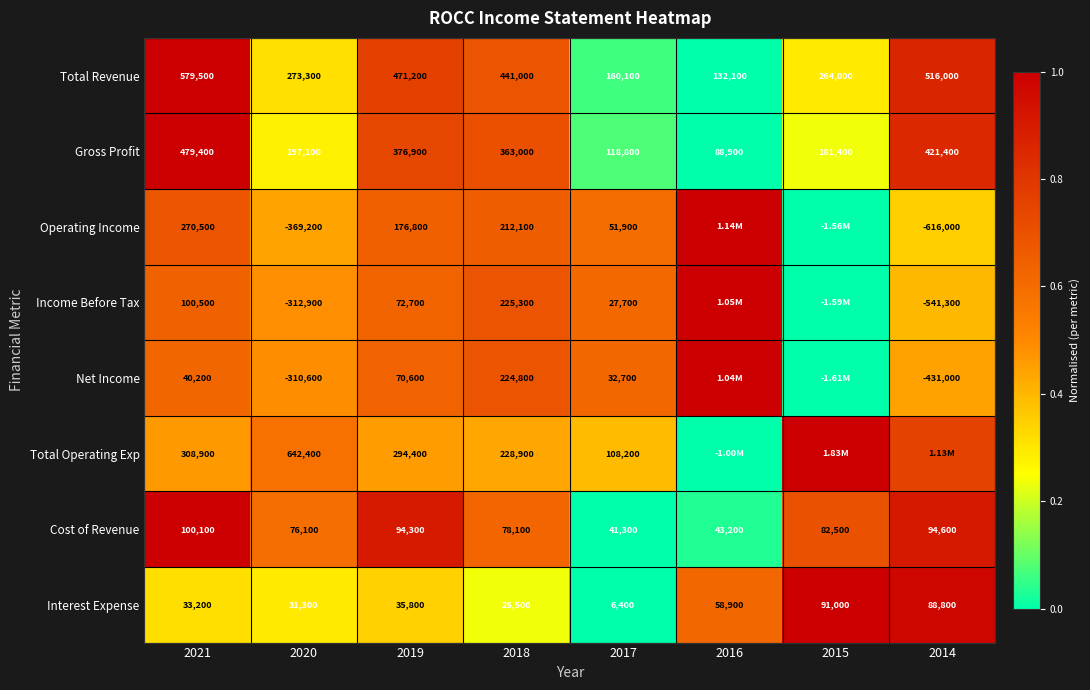

At 2020, list the series in order from largest to smallest.

Total Operating Exp, Total Revenue, Gross Profit, Cost of Revenue, Interest Expense, Net Income, Income Before Tax, Operating Income